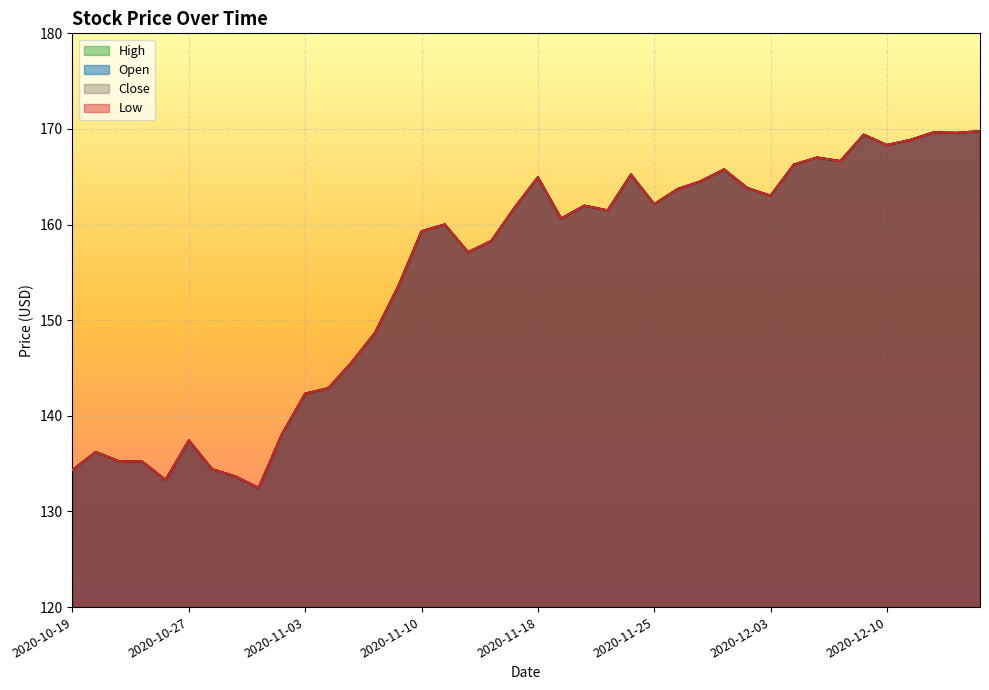

Between 2020-11-04 and 2020-12-01, which series saw the biggest shift?

Open